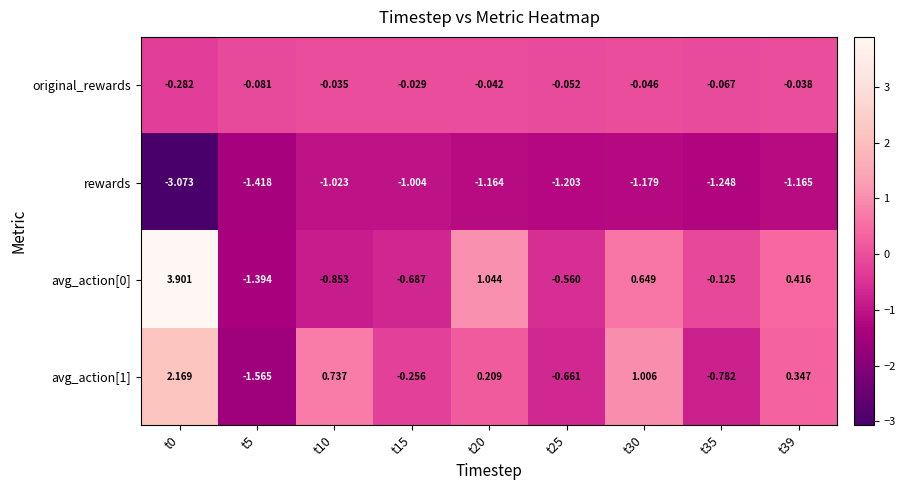

Is the value of avg_action[1] at t0 greater than the value of rewards at t5?

Yes